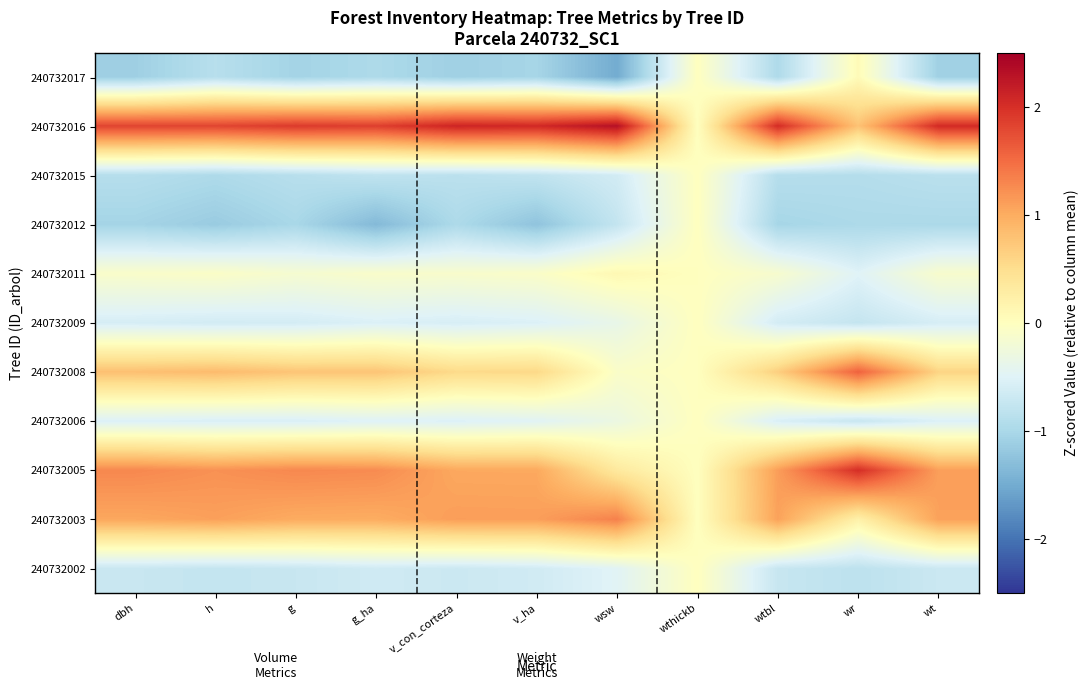

Between g and g_ha, which is larger?

g_ha